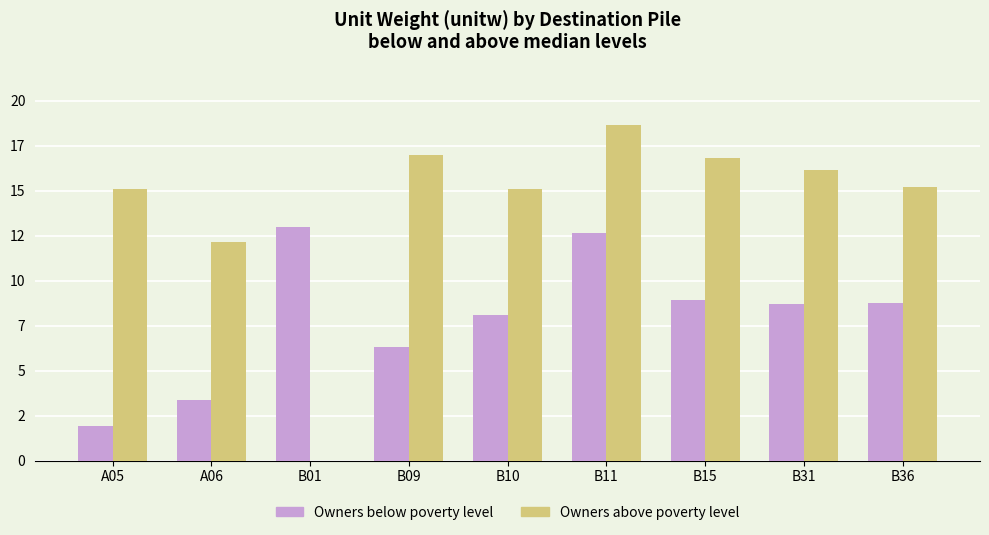

What is the sum of all Owners above poverty level values?

126.0